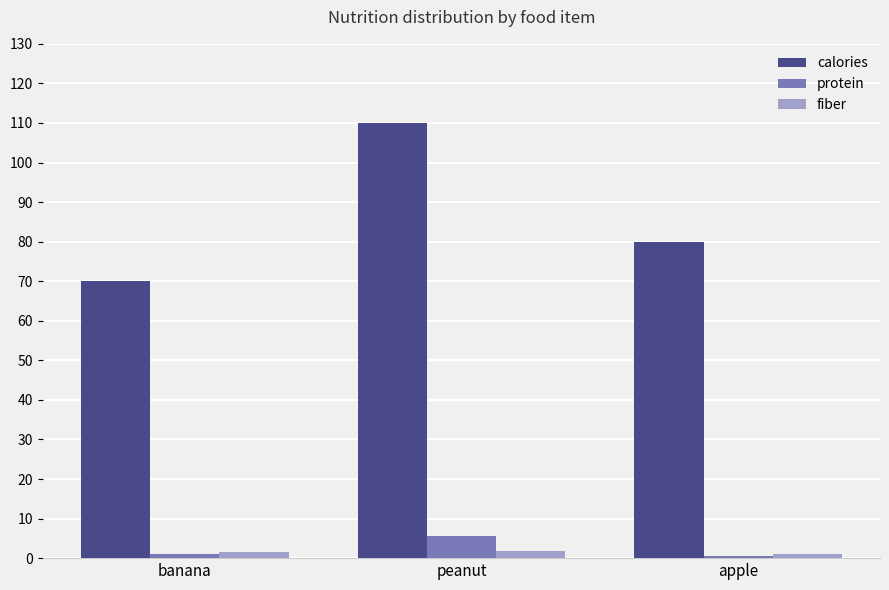

Which series has the largest range (max minus min)?

calories